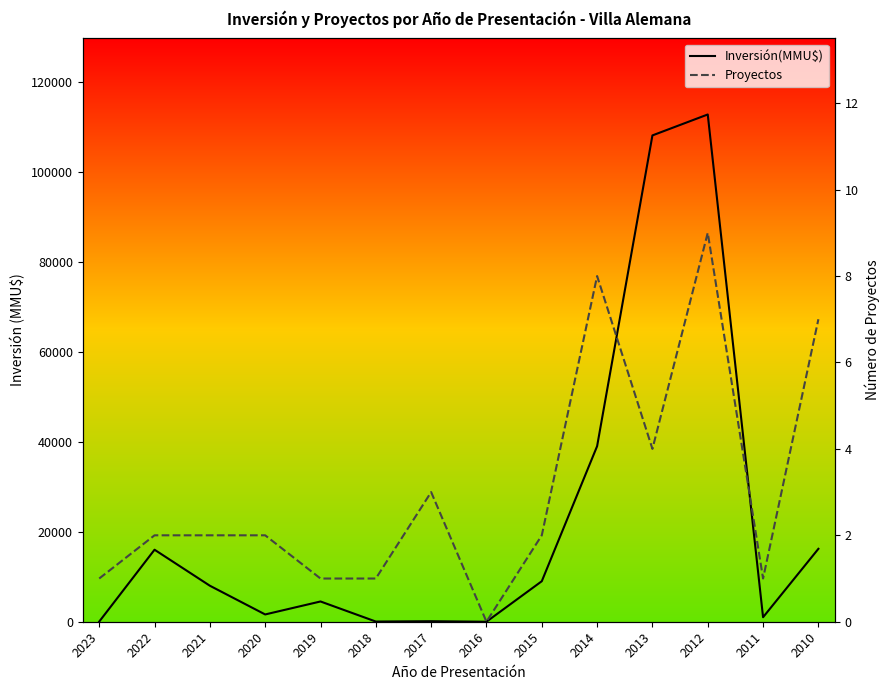

Between 2015 and 2014, which is larger?

2014